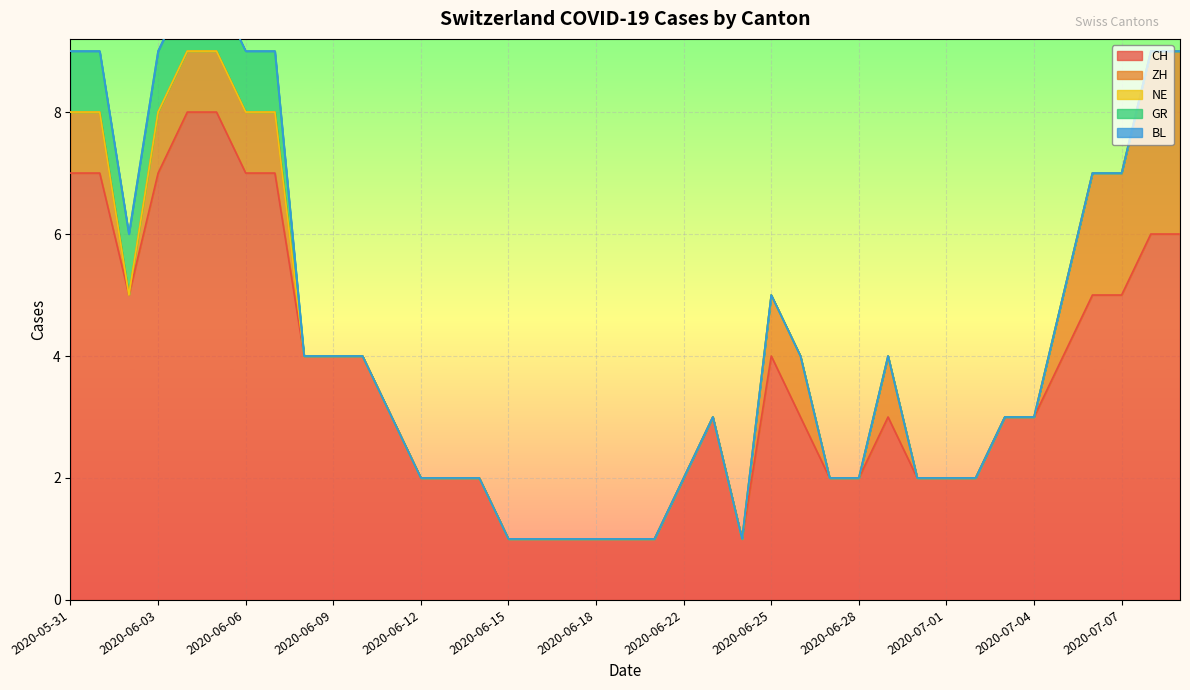

What is the difference between the maximum and minimum values in the CH series?

7